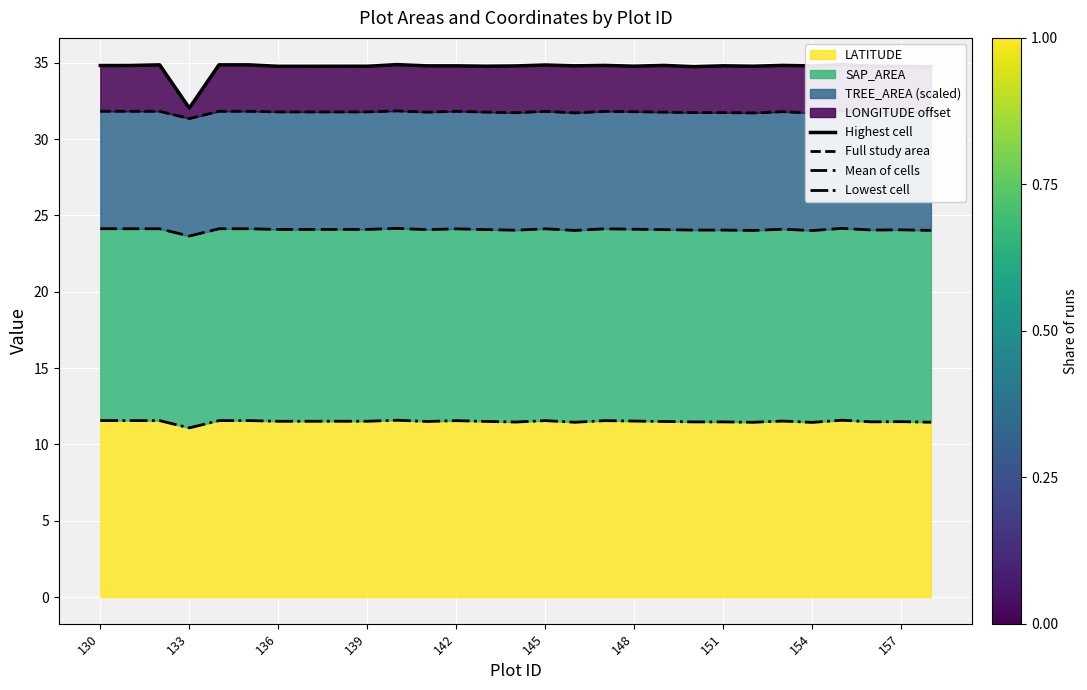

Reading left to right, what are all the values shown in this chart?

Highest cell: 34.8	34.8	34.9	32.0	34.9	34.9	34.8	34.8	34.8	34.8	34.9	34.8	34.8	34.8	34.8	34.9	34.8	34.8	34.8	34.8	34.7	34.8	34.8	34.8	34.8	34.9	34.8	34.8	34.7
Full study area: 31.8	31.8	31.8	31.3	31.8	31.8	31.8	31.8	31.8	31.8	31.8	31.8	31.8	31.8	31.7	31.8	31.7	31.8	31.8	31.8	31.7	31.7	31.7	31.8	31.7	31.8	31.7	31.8	31.7
Mean of cells: 24.1	24.1	24.1	23.6	24.1	24.1	24.1	24.1	24.1	24.1	24.1	24.1	24.1	24.1	24.0	24.1	24.0	24.1	24.1	24.1	24.0	24.0	24.0	24.1	24.0	24.1	24.0	24.1	24.0
Lowest cell: 11.6	11.6	11.6	11.1	11.6	11.6	11.5	11.5	11.5	11.5	11.6	11.5	11.6	11.5	11.5	11.6	11.5	11.6	11.5	11.5	11.5	11.5	11.5	11.5	11.4	11.6	11.5	11.5	11.5